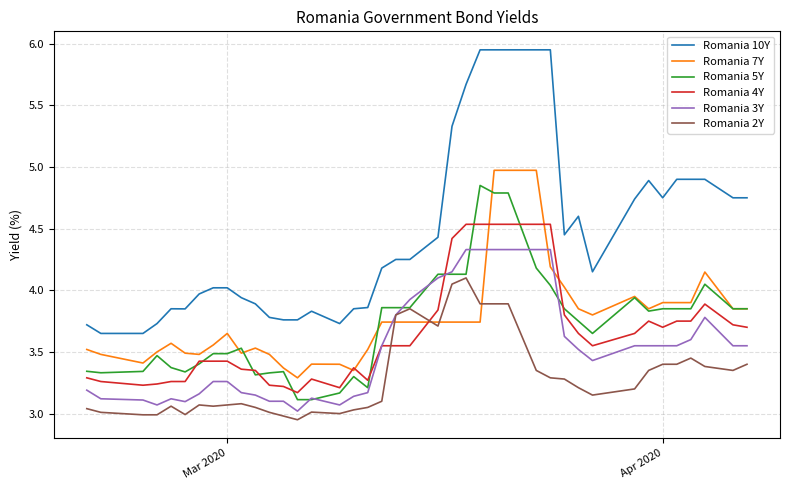

Rank the series by their maximum value, from lowest to highest.

Romania 2Y, Romania 3Y, Romania 4Y, Romania 5Y, Romania 7Y, Romania 10Y